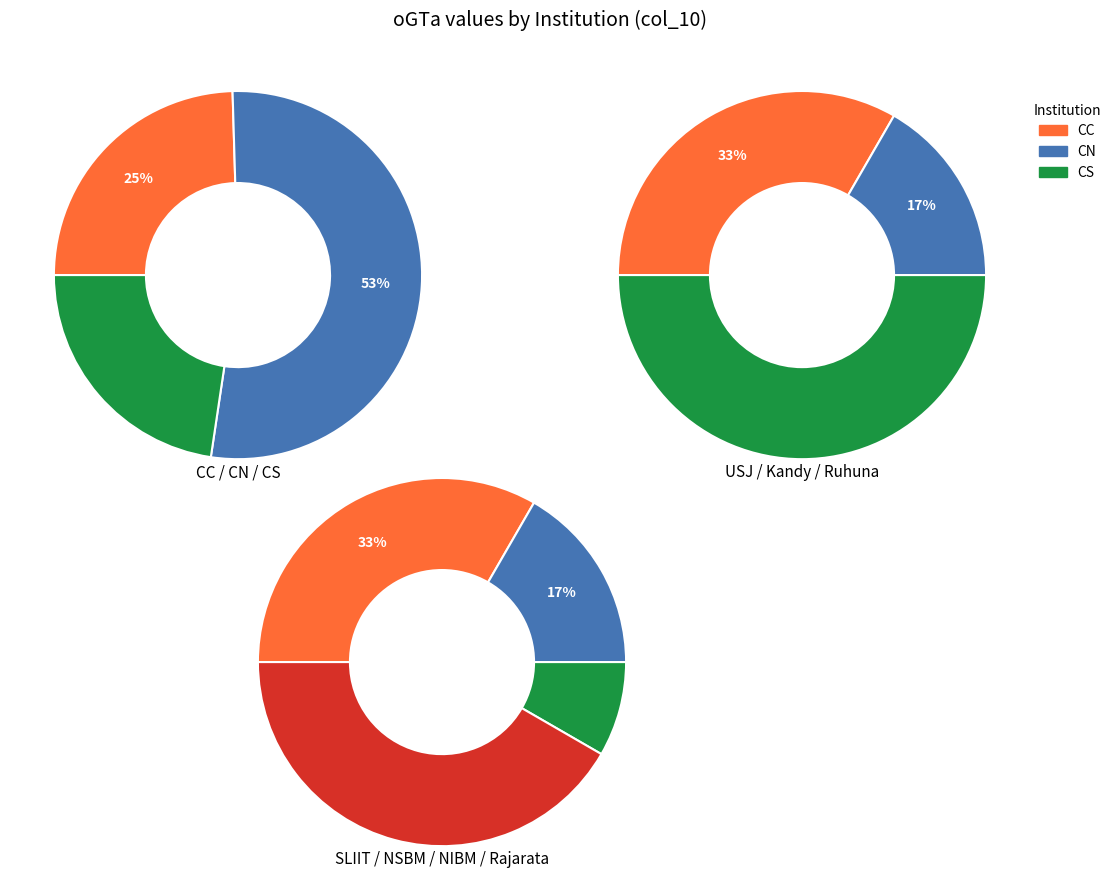

How many segments does this pie chart have?

10